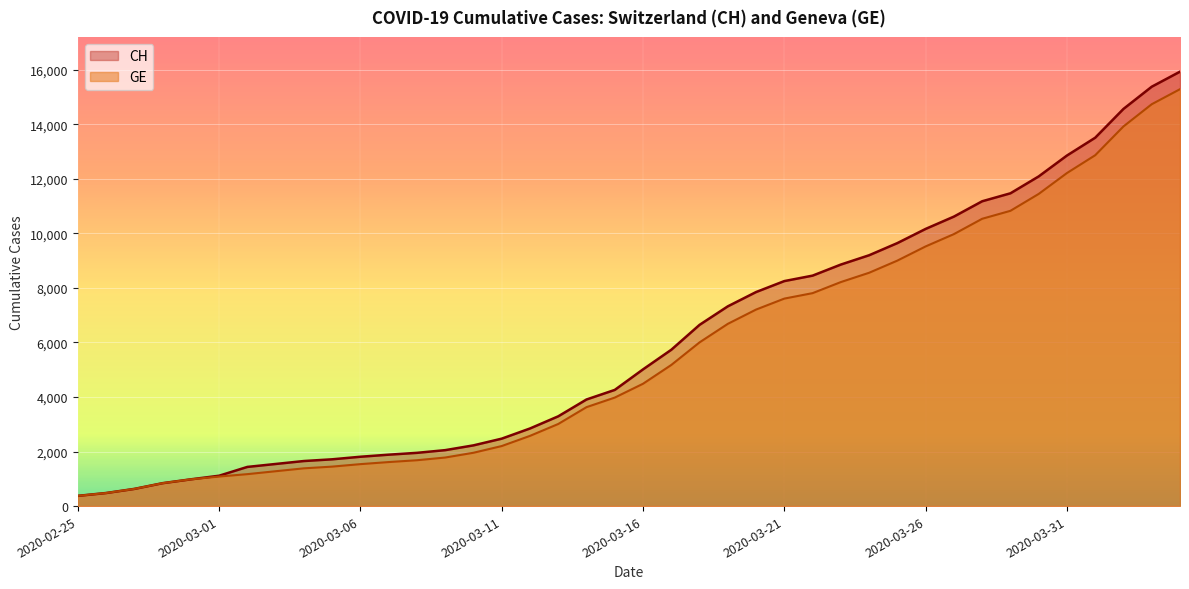

What is the average value of the GE series?

5641